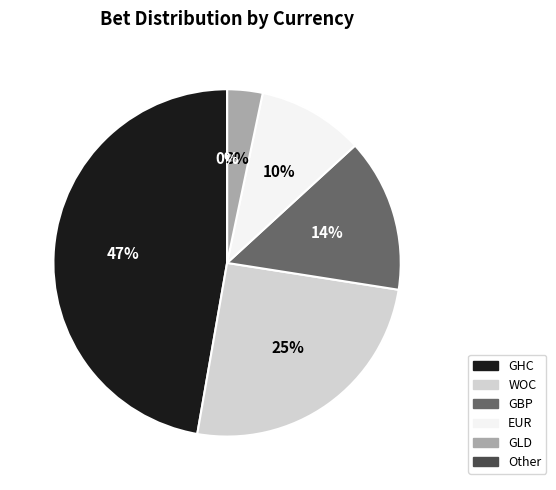

Rank the categories by value from lowest to highest.

Other, GLD, EUR, GBP, WOC, GHC